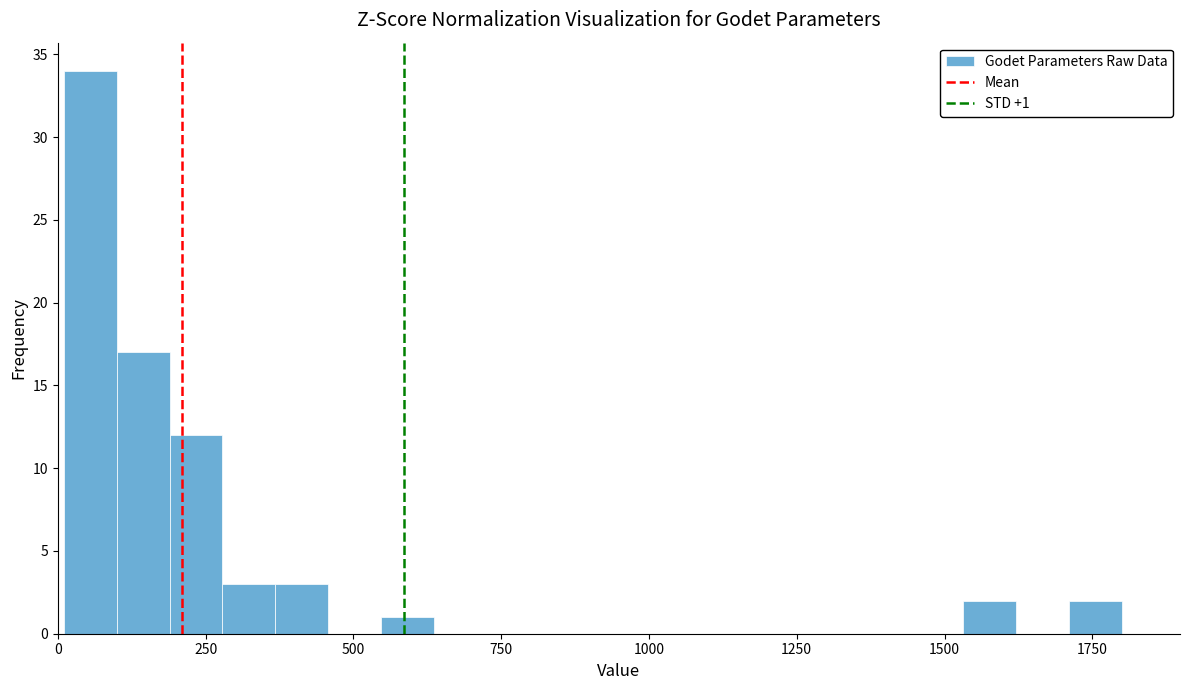

Read against the x-axis, roughly where is the centre of the tallest bar?

50